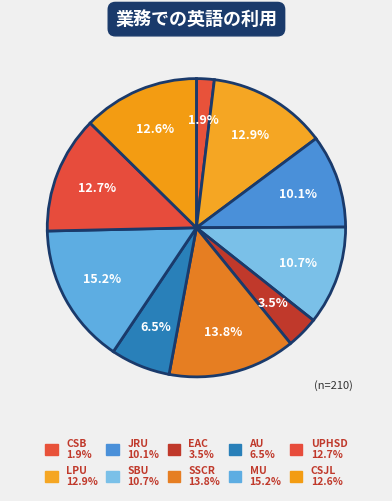

True or false: EAC accounts for 13% of the total.

False